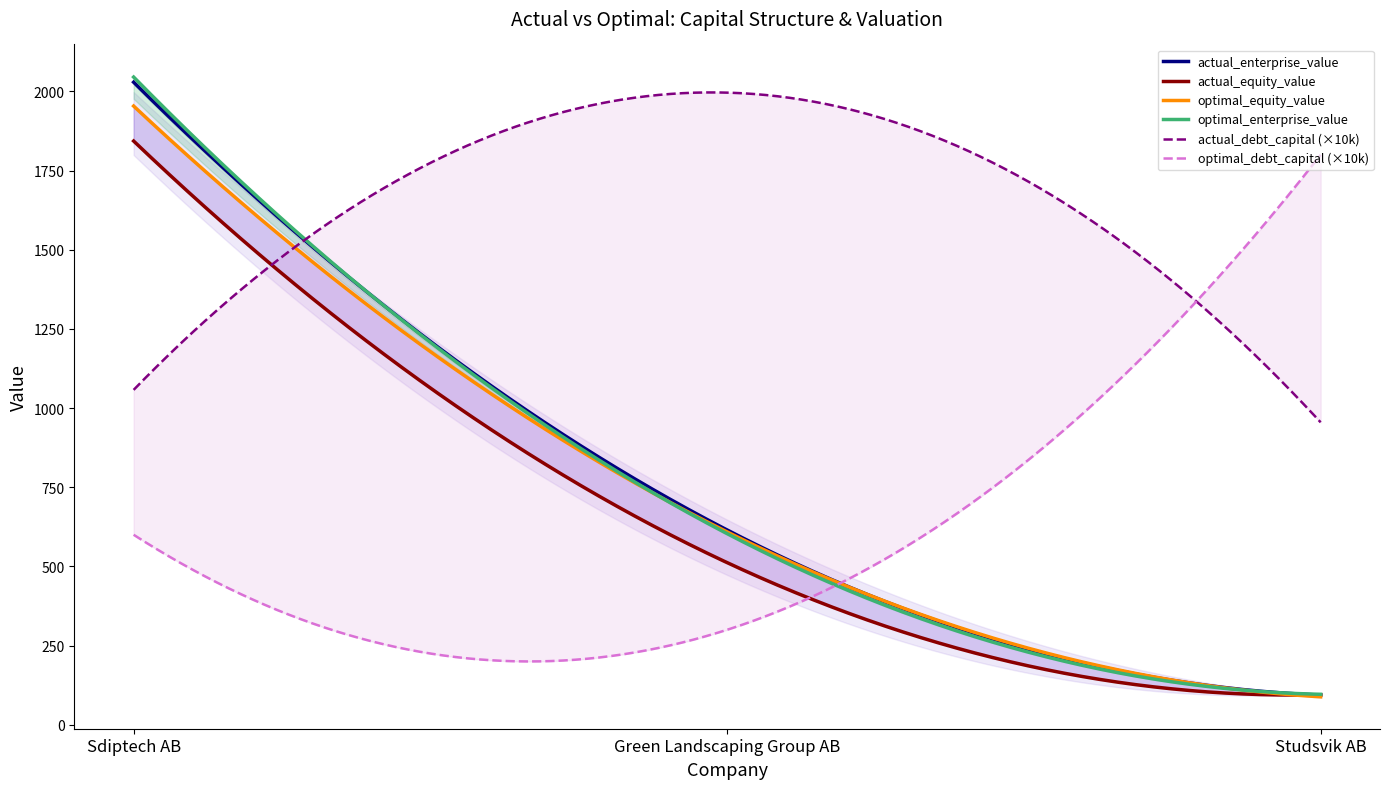

What value does the optimal_equity_value series have at Studsvik AB?

88.3